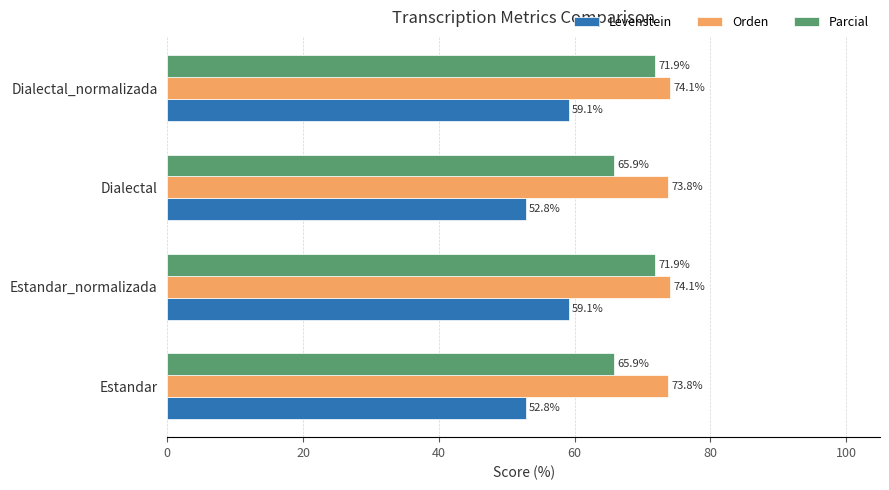

Which series has the widest spread of values?

Levenstein